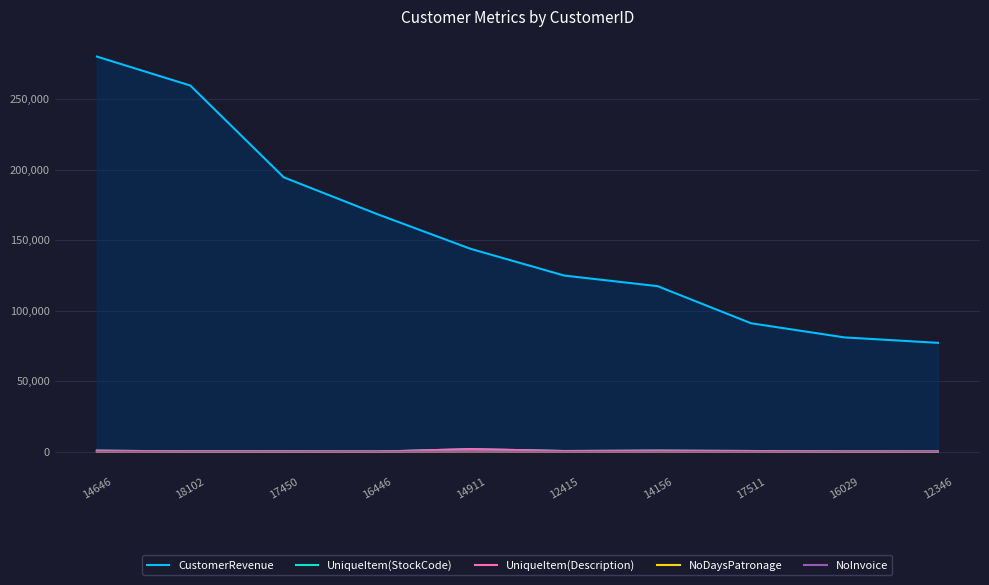

Which category has the lowest value across all series?

12346